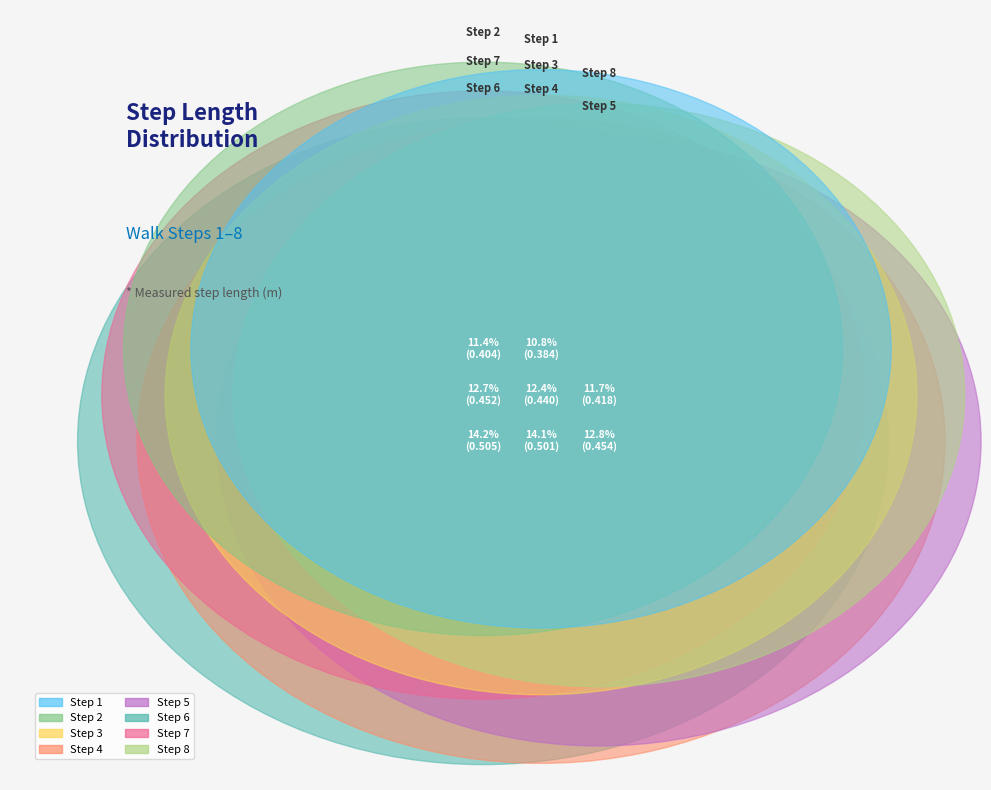

How many slices are in this pie chart?

8